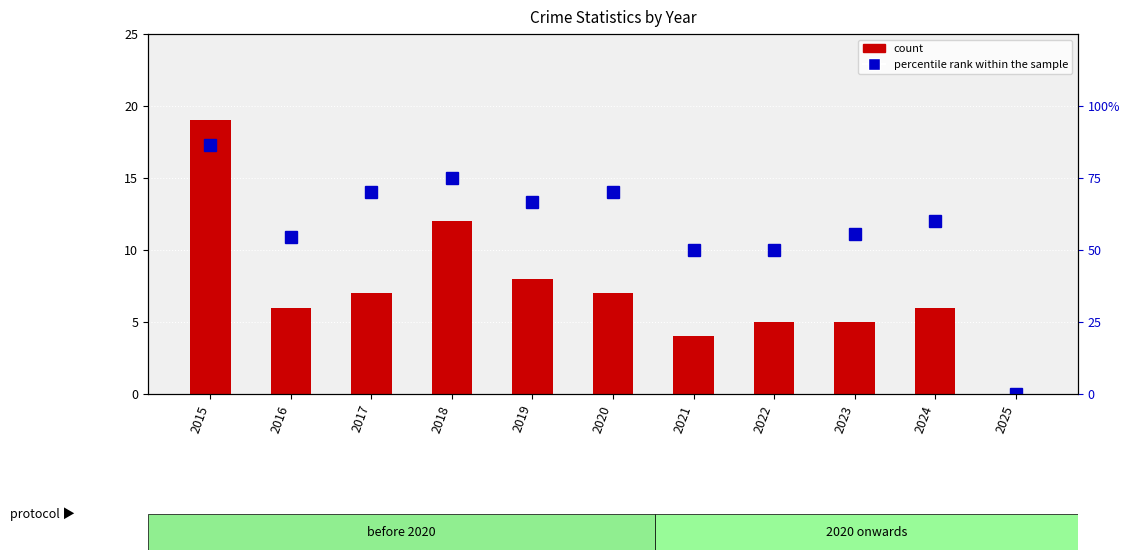

Reading left to right, list all the values displayed in this chart.

count: 19.0	6.0	7.0	12.0	8.0	7.0	4.0	5.0	5.0	6.0	0.0
percentile rank within the sample: 86.4	54.5	70.0	75.0	66.7	70.0	50.0	50.0	55.6	60.0	0.0